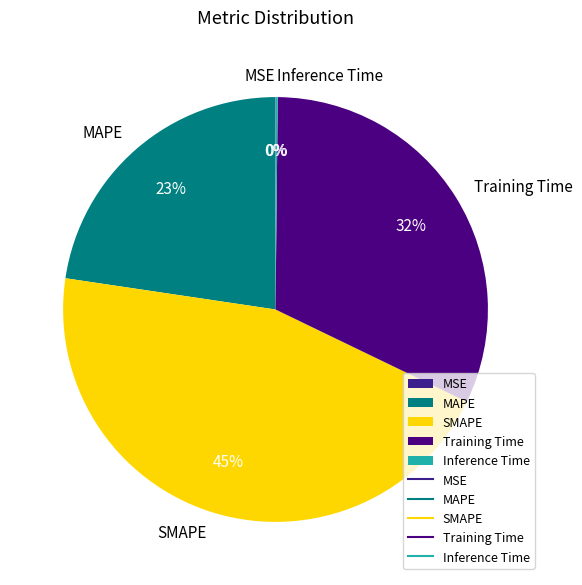

To the nearest percent, what portion does MAPE represent?

23%